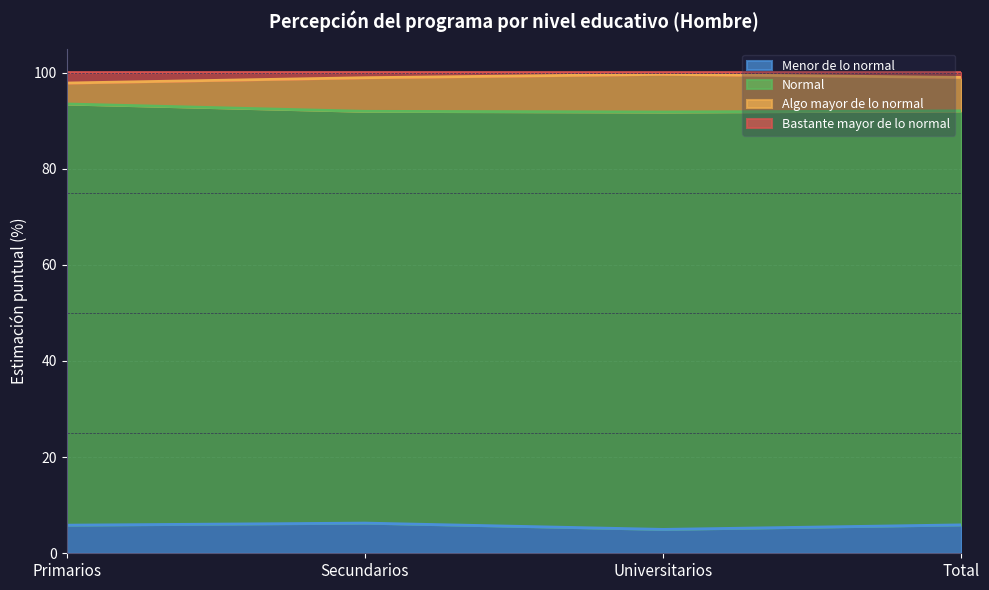

What is the total value across all series at Primarios?

100.0